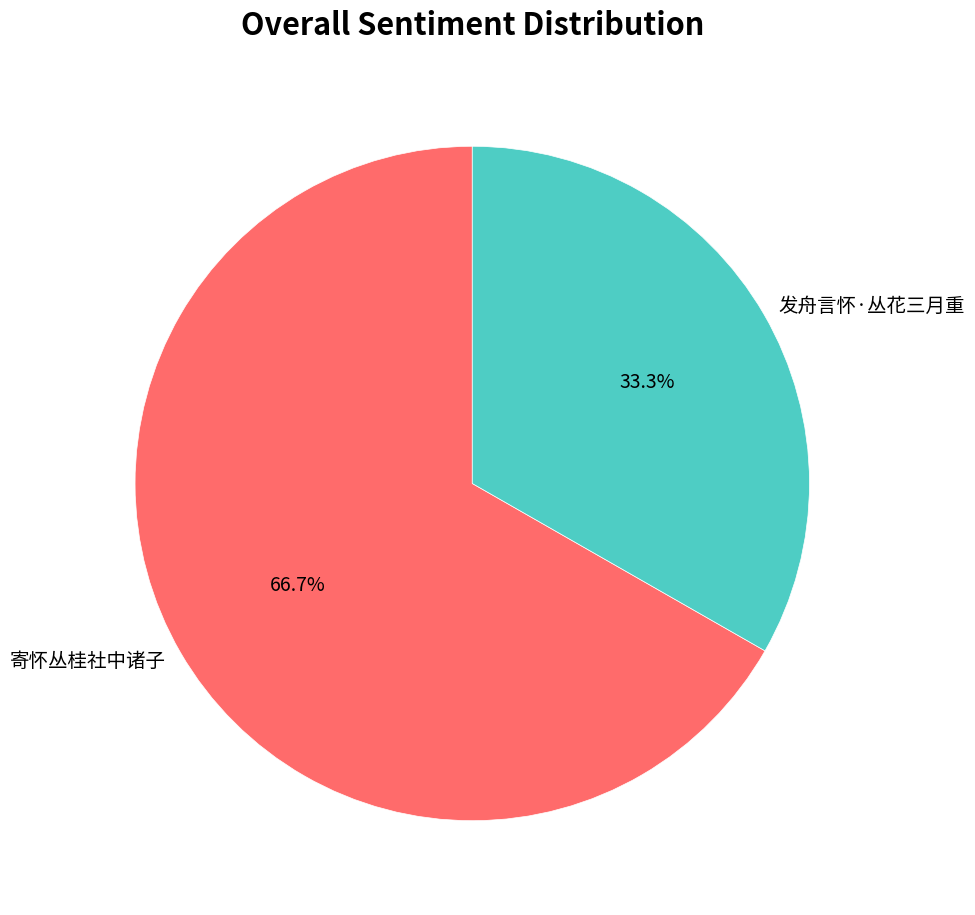

To the nearest percent, what is the difference between the largest and smallest slice percentages?

33%